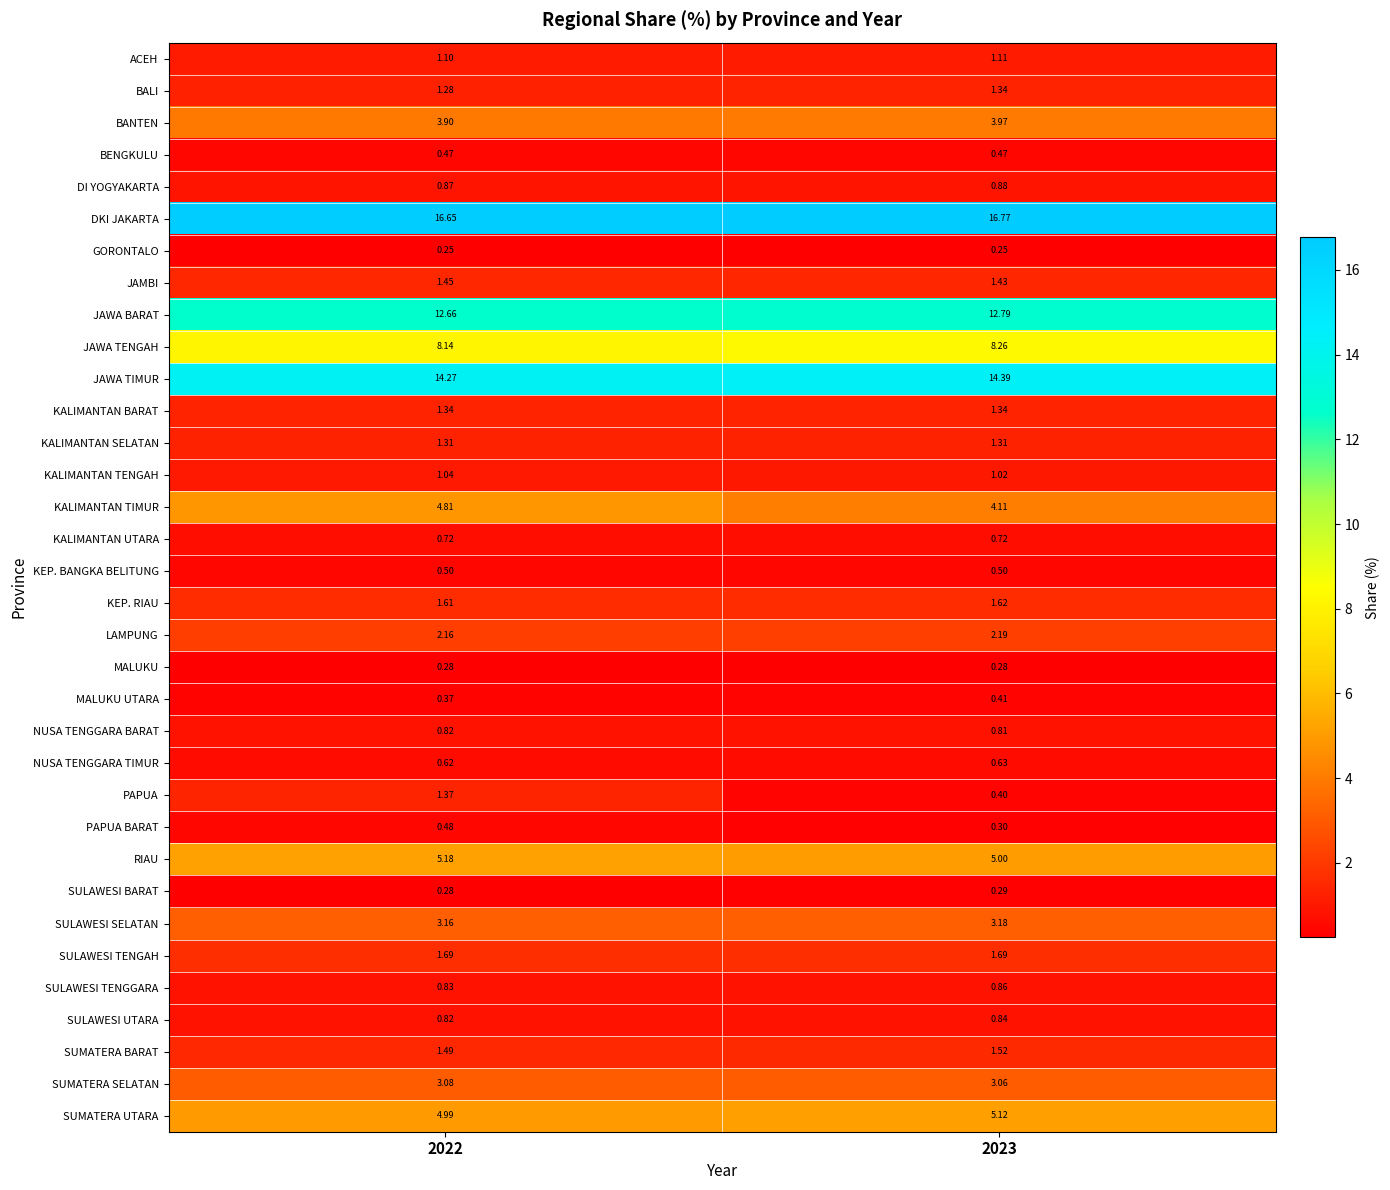

Which series has the largest range (max minus min)?

PAPUA